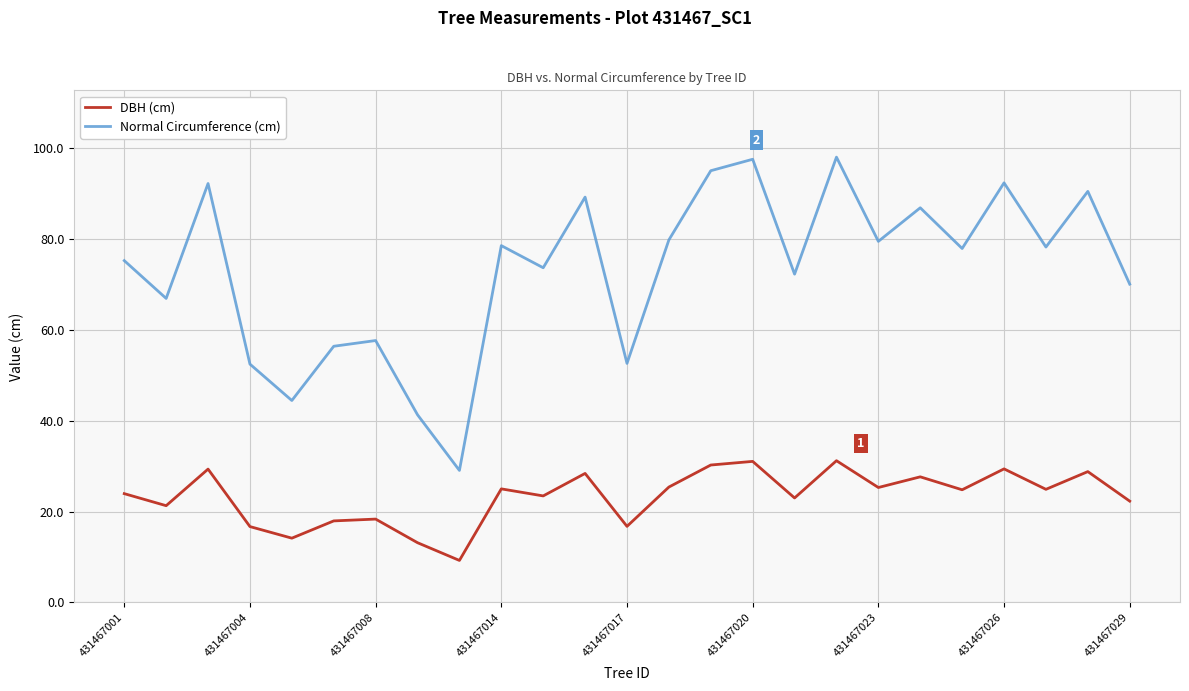

Which series has the largest total across all categories?

Normal Circumference (cm)